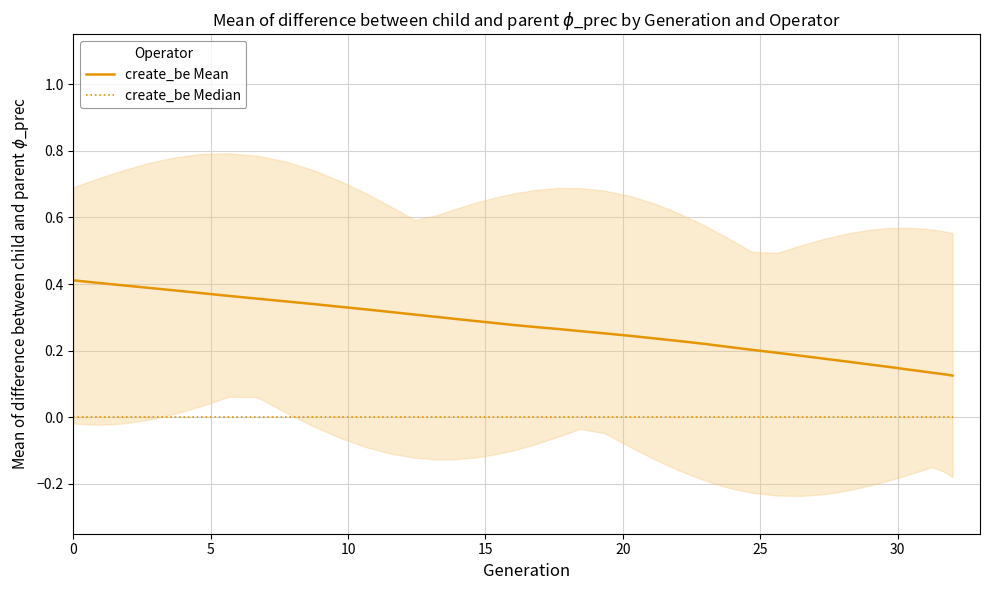

True or false: create_be Median has more than 2 interior local peaks.

False